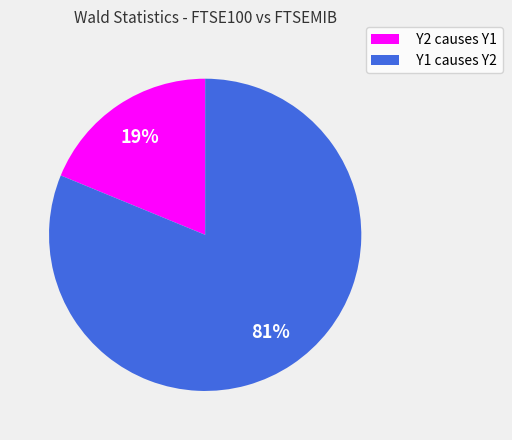

Which slice is the smallest?

Y2 causes Y1